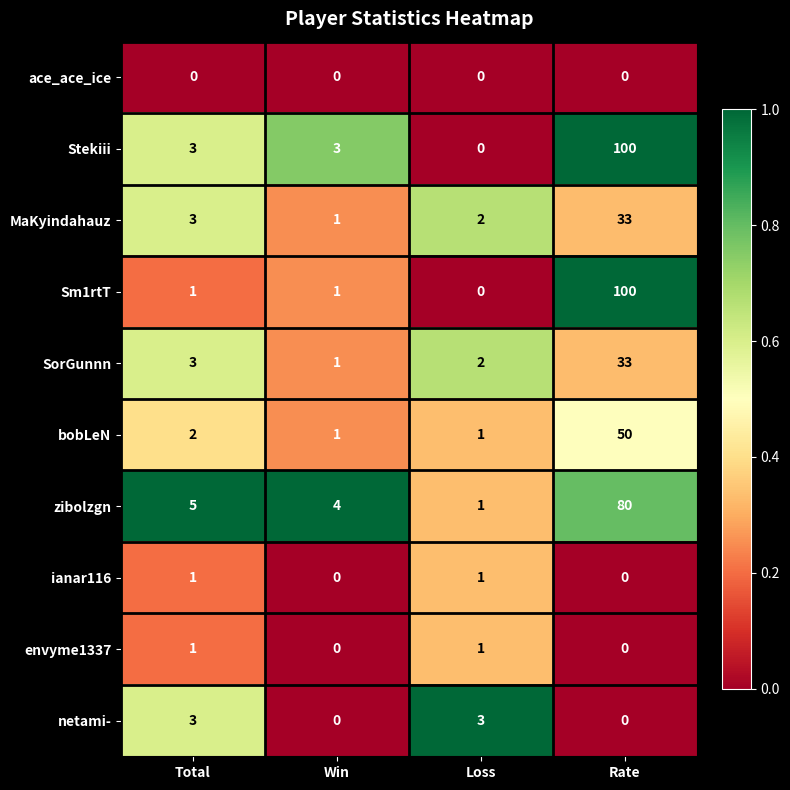

At which category is the sum across all series the highest?

Rate